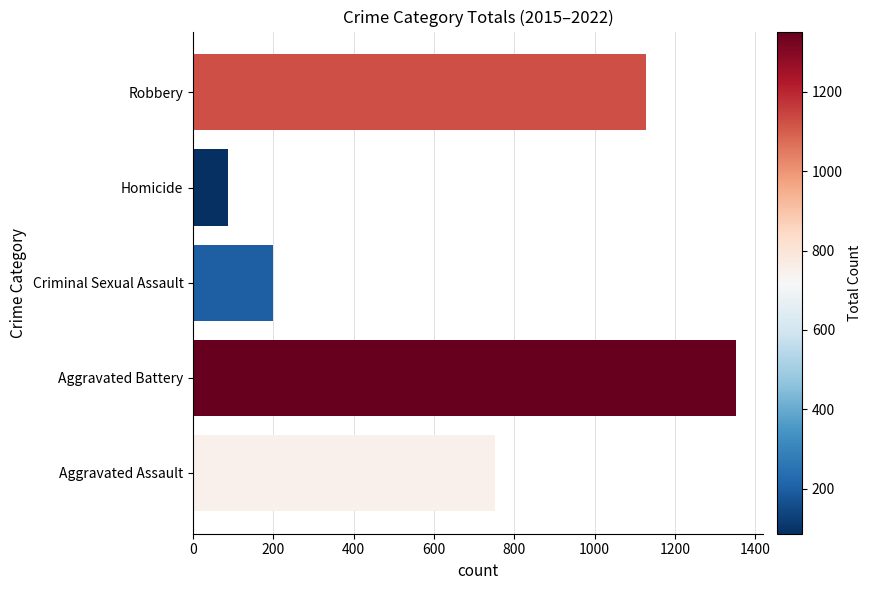

What is the maximum value shown in the chart?

1352